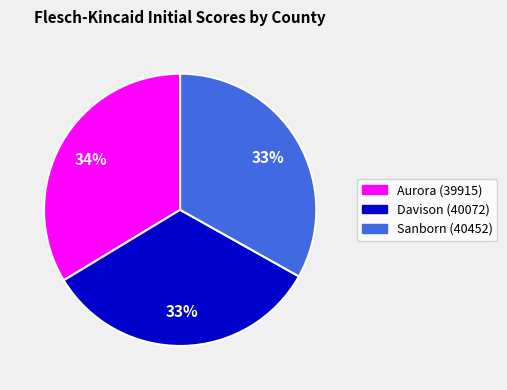

Is Aurora (39915) the majority of the pie?

No